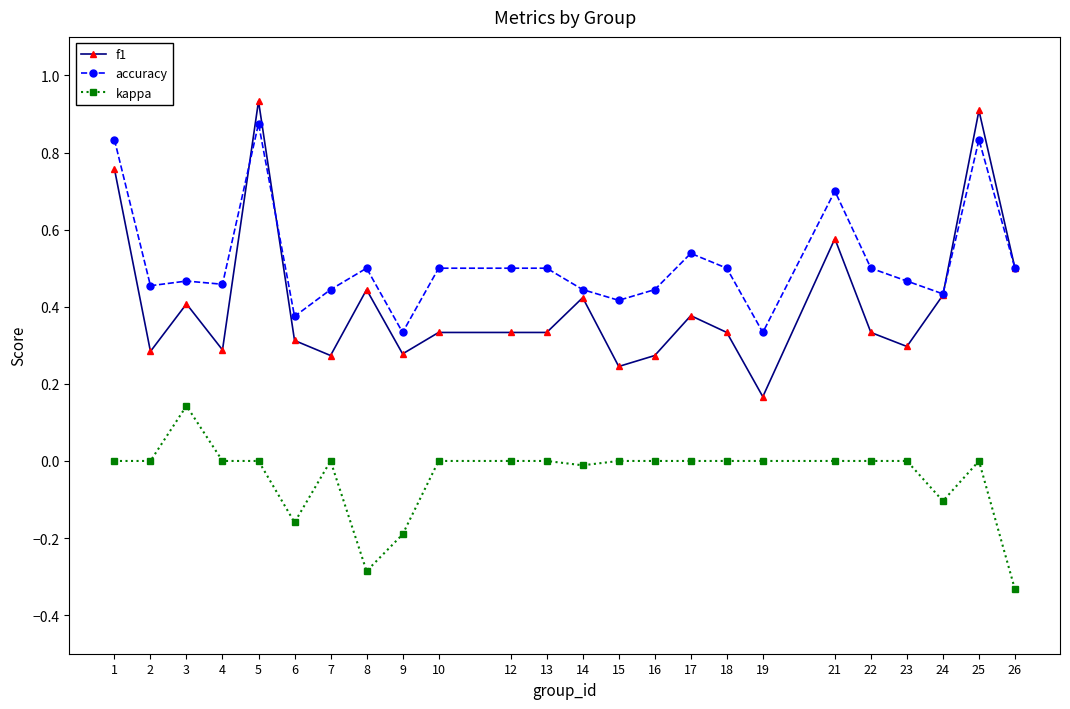

True or false: f1 and accuracy cross at least once.

True